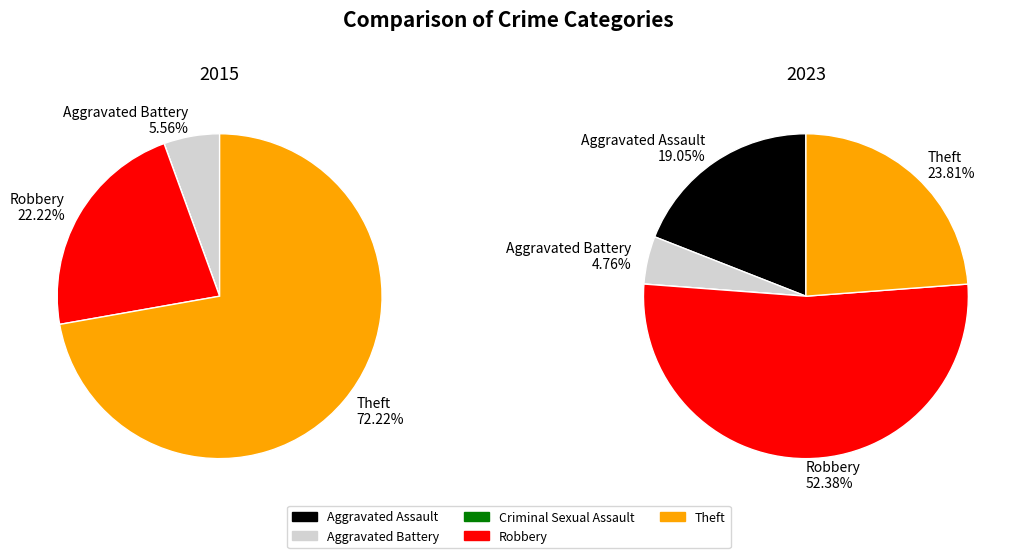

Rank the series by their average value, from highest to lowest.

2023, 2015